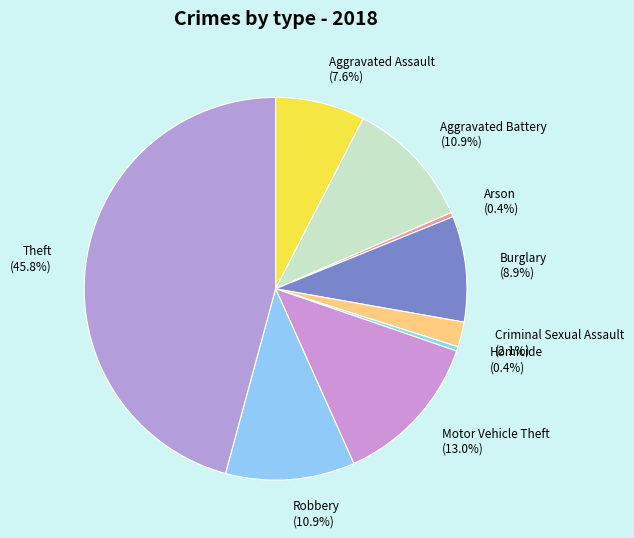

Is the sum of Burglary and Aggravated Battery greater than half?

No